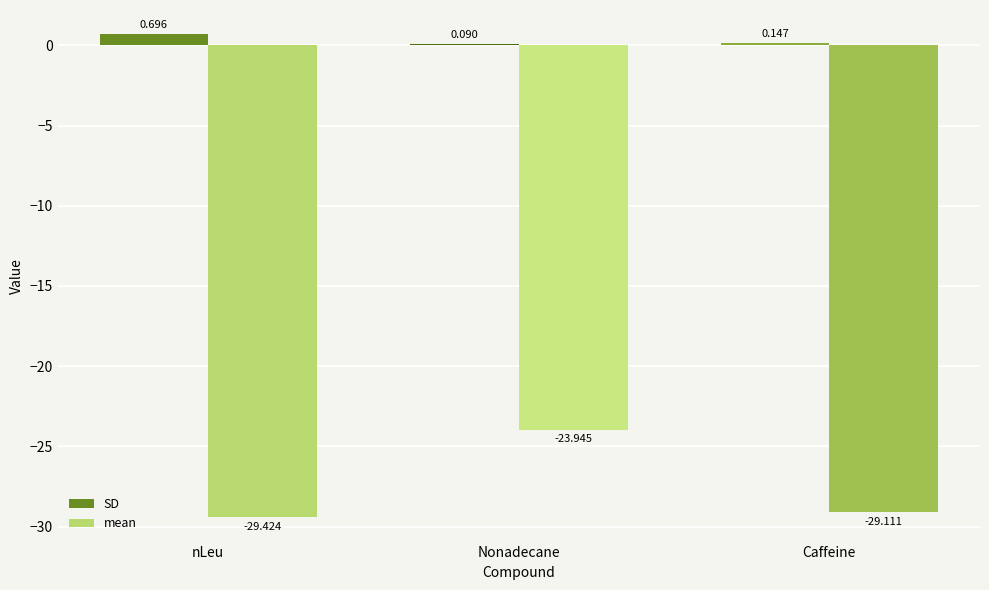

Which series changed the most between nLeu and Caffeine?

SD